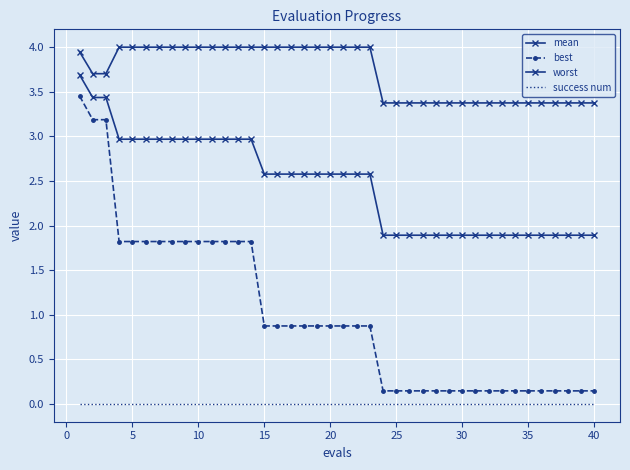

Reading right to left, list all the values displayed in this chart.

mean: 1.9	1.9	1.9	1.9	1.9	1.9	1.9	1.9	1.9	1.9	1.9	1.9	1.9	1.9	1.9	1.9	1.9	2.6	2.6	2.6	2.6	2.6	2.6	2.6	2.6	2.6	3.0	3.0	3.0	3.0	3.0	3.0	3.0	3.0	3.0	3.0	3.0	3.4	3.4	3.7
best: 0.1	0.1	0.1	0.1	0.1	0.1	0.1	0.1	0.1	0.1	0.1	0.1	0.1	0.1	0.1	0.1	0.1	0.9	0.9	0.9	0.9	0.9	0.9	0.9	0.9	0.9	1.8	1.8	1.8	1.8	1.8	1.8	1.8	1.8	1.8	1.8	1.8	3.2	3.2	3.5
worst: 3.4	3.4	3.4	3.4	3.4	3.4	3.4	3.4	3.4	3.4	3.4	3.4	3.4	3.4	3.4	3.4	3.4	4.0	4.0	4.0	4.0	4.0	4.0	4.0	4.0	4.0	4.0	4.0	4.0	4.0	4.0	4.0	4.0	4.0	4.0	4.0	4.0	3.7	3.7	3.9
success num: 0.0	0.0	0.0	0.0	0.0	0.0	0.0	0.0	0.0	0.0	0.0	0.0	0.0	0.0	0.0	0.0	0.0	0.0	0.0	0.0	0.0	0.0	0.0	0.0	0.0	0.0	0.0	0.0	0.0	0.0	0.0	0.0	0.0	0.0	0.0	0.0	0.0	0.0	0.0	0.0